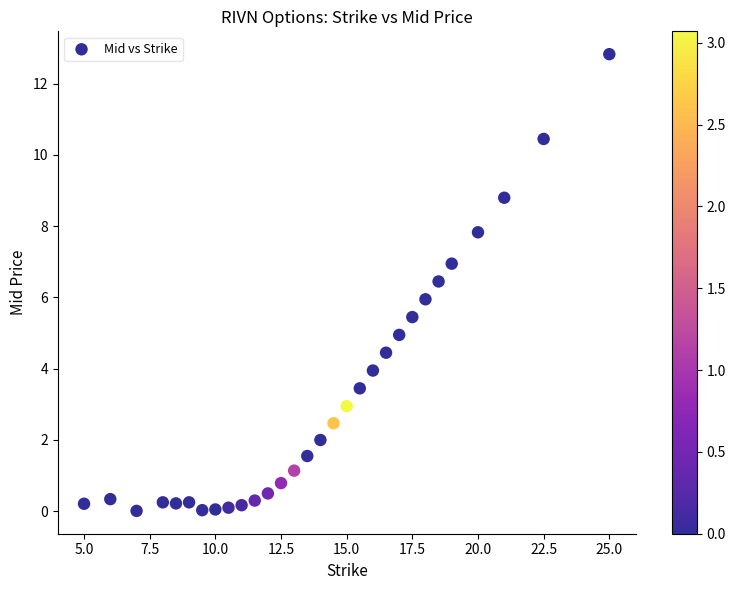

What is the range of Y values (max minus min)?

12.8